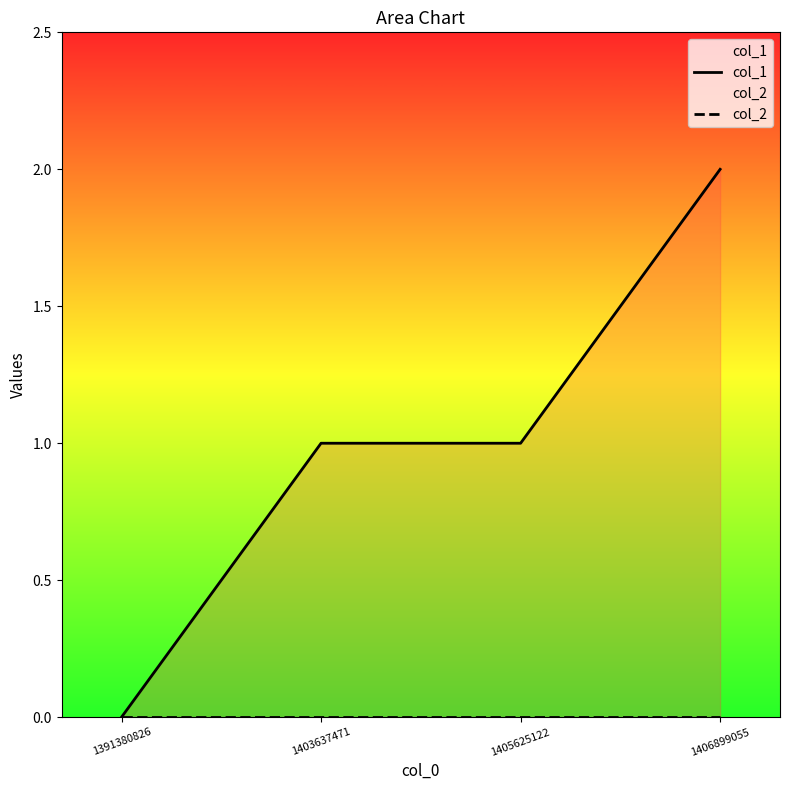

At which category is the sum across all series the highest?

1406899055